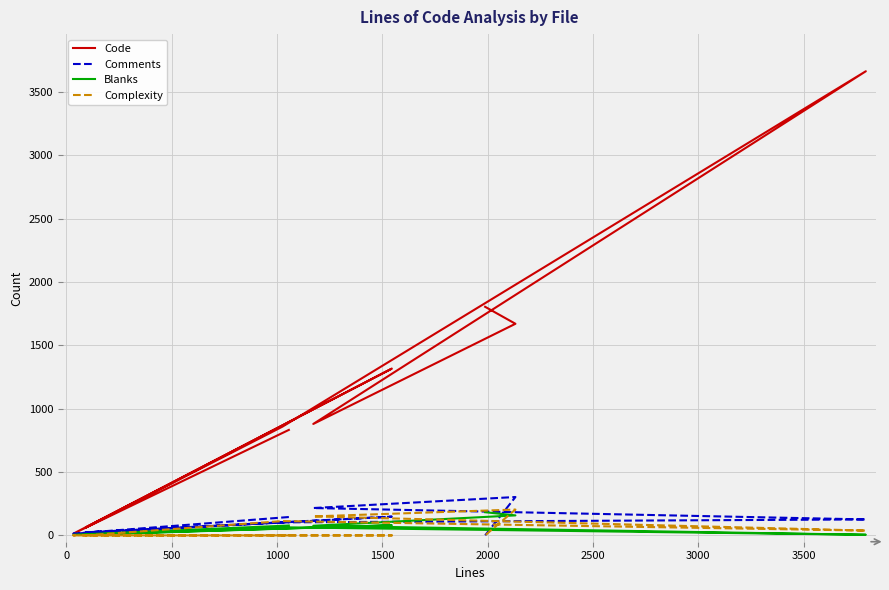

What is the highest value of the Blanks series?

183